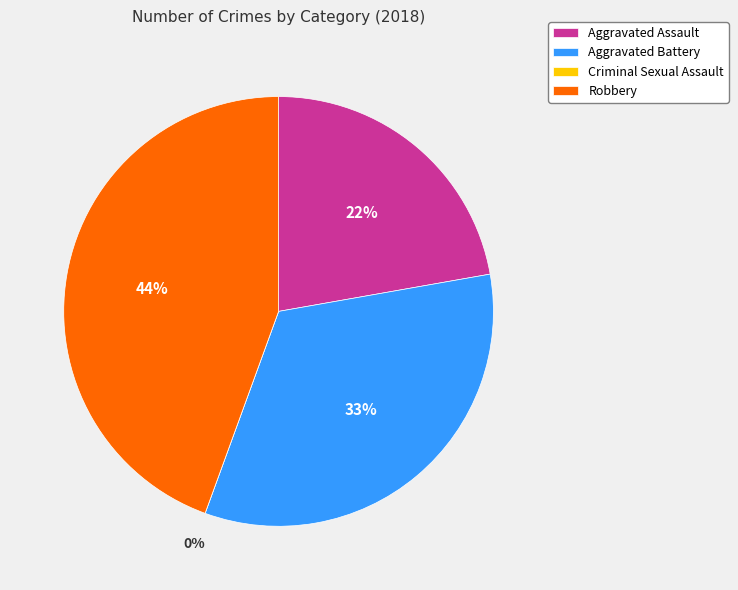

Does Robbery account for over 50% of the chart?

No